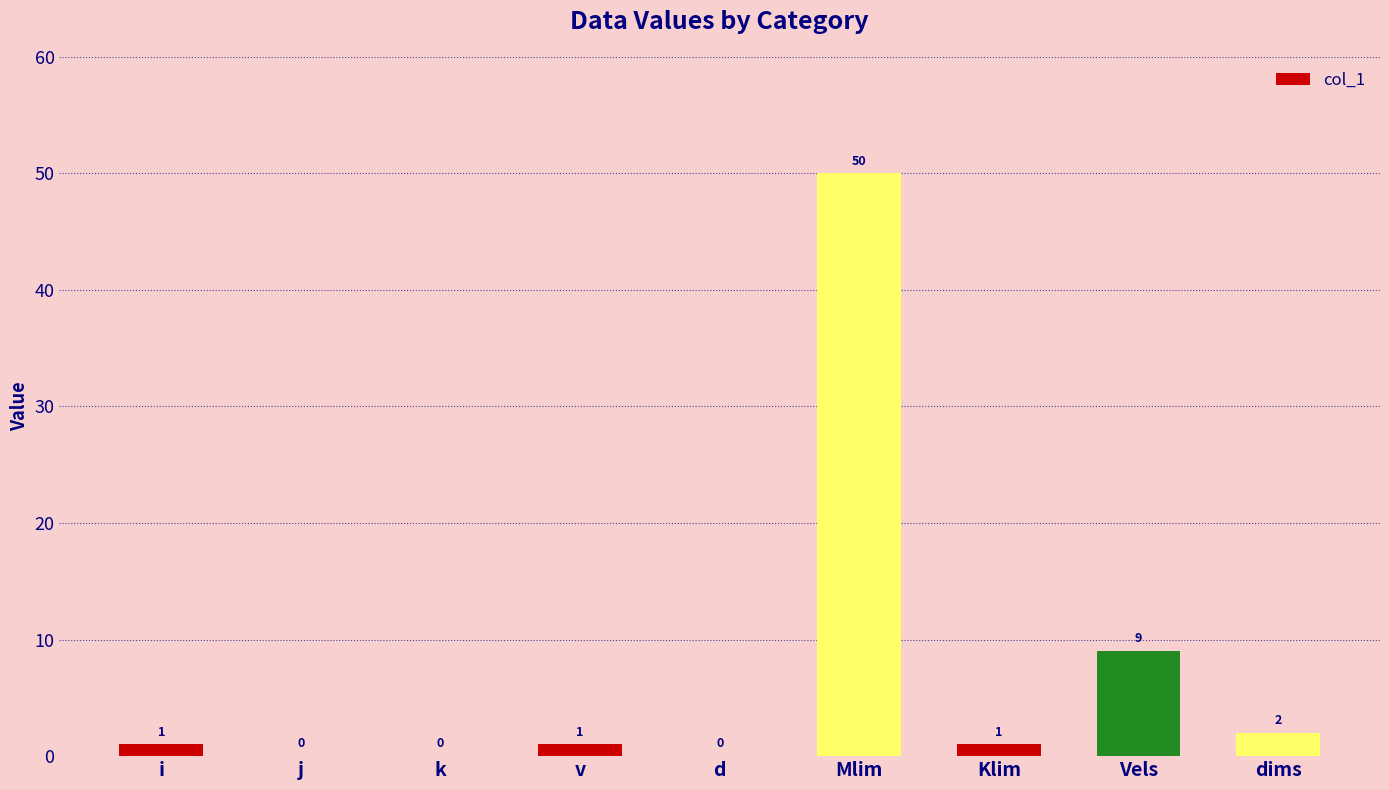

At which label is the value closest to 25?

Vels